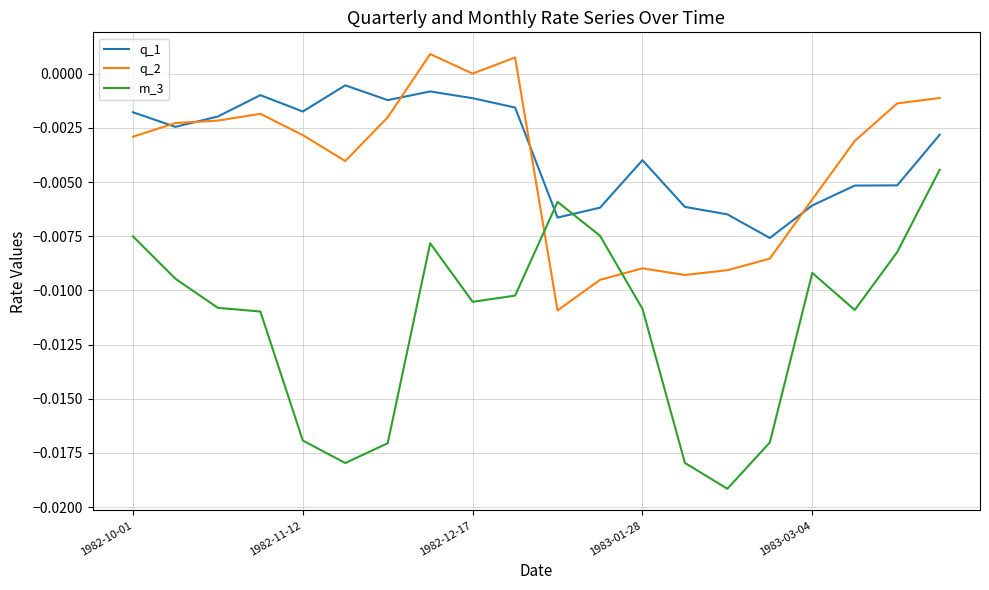

Which series has the largest range (max minus min)?

m_3